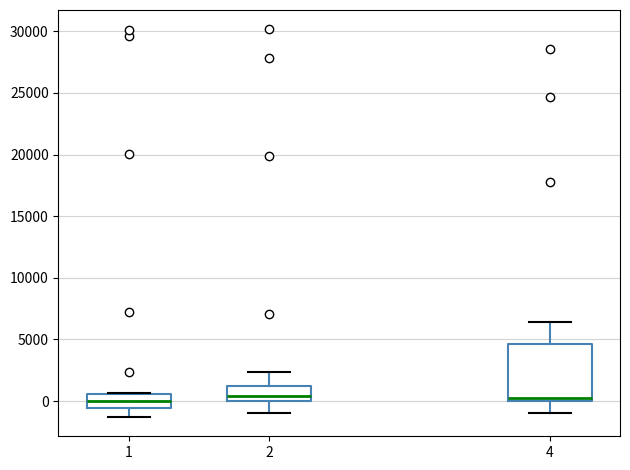

Reading left to right, transcribe this box plot: for each box, give where its median line is, the range the box spans, and where its two whiskers end, as read against the y-axis. The values are not printed on the chart, so give them approximately, as read against the axis.

1: median 0, box -500 to 500, whiskers -1500 to 500
2: median 500, box 0 to 1000, whiskers -1000 to 2500
4: median 500, box 0 to 4500, whiskers -1000 to 6500